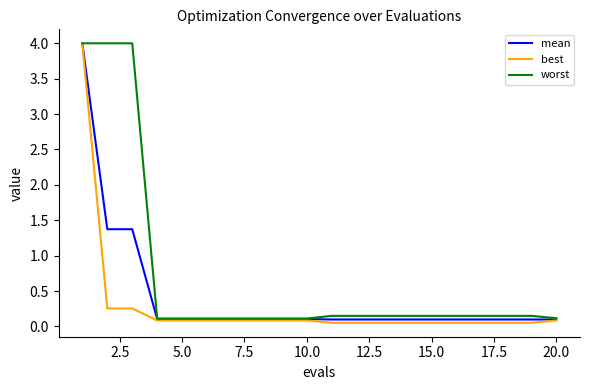

List the series in order of their overall mean, lowest first.

best, mean, worst